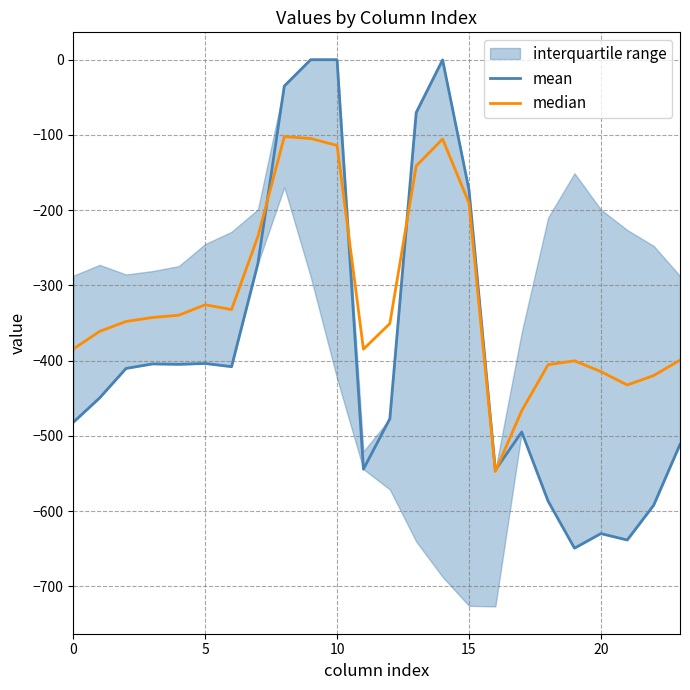

What is the difference between the second highest and second lowest values in the mean series?

638.4